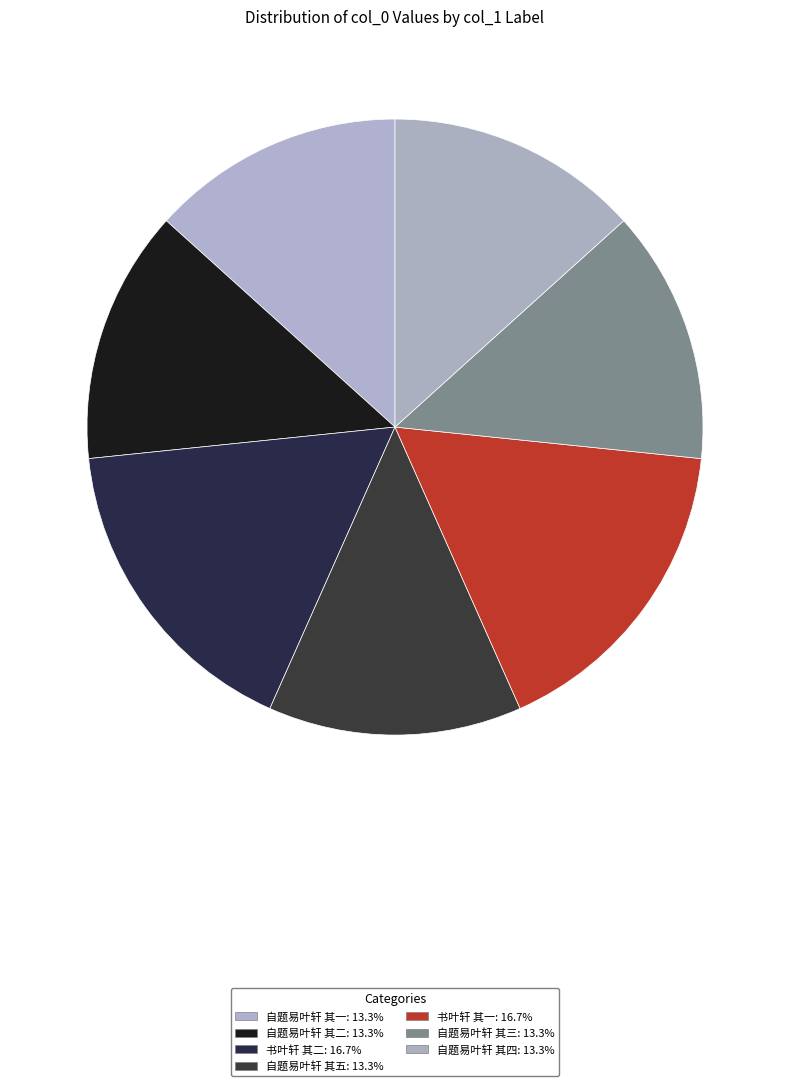

Is 书叶轩 其一 the majority of the pie?

No